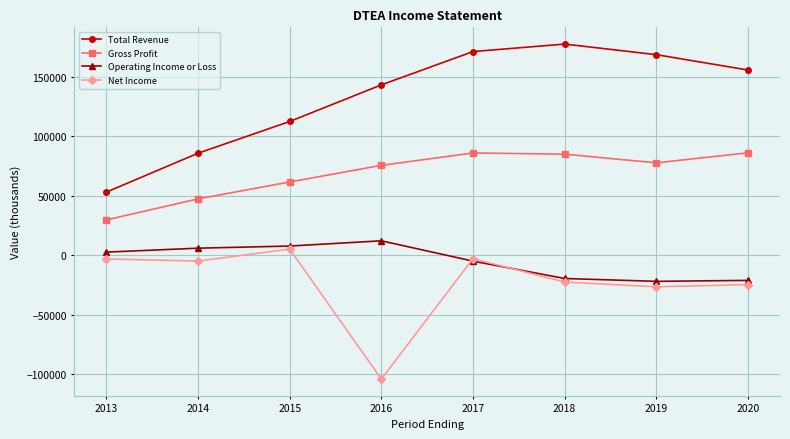

True or false: Operating Income or Loss and Total Revenue intersect in this chart.

False